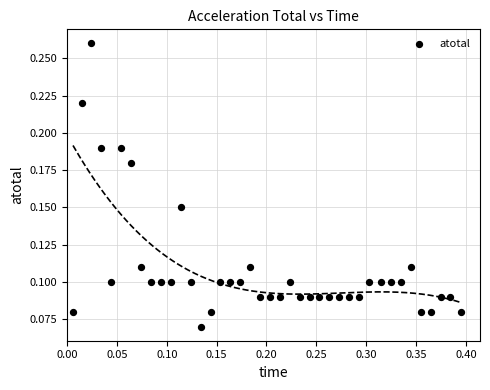

What is the range of X values (max minus min)?

0.4